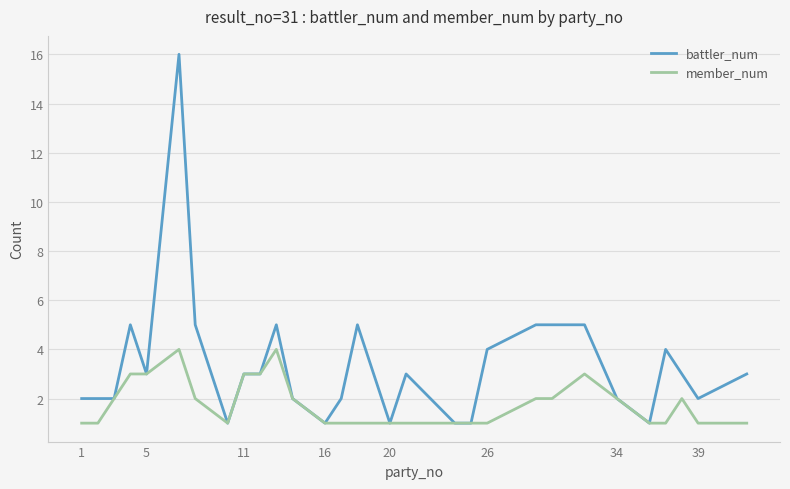

Which series has the largest total across all categories?

battler_num